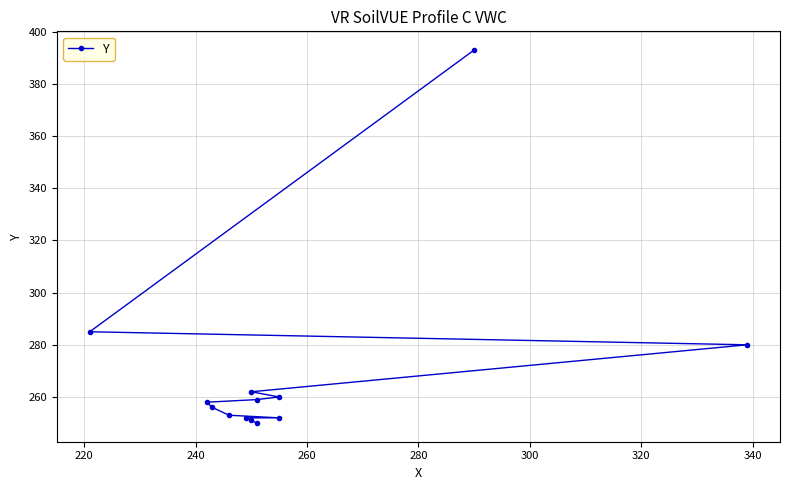

What is the sum of all values?

3511